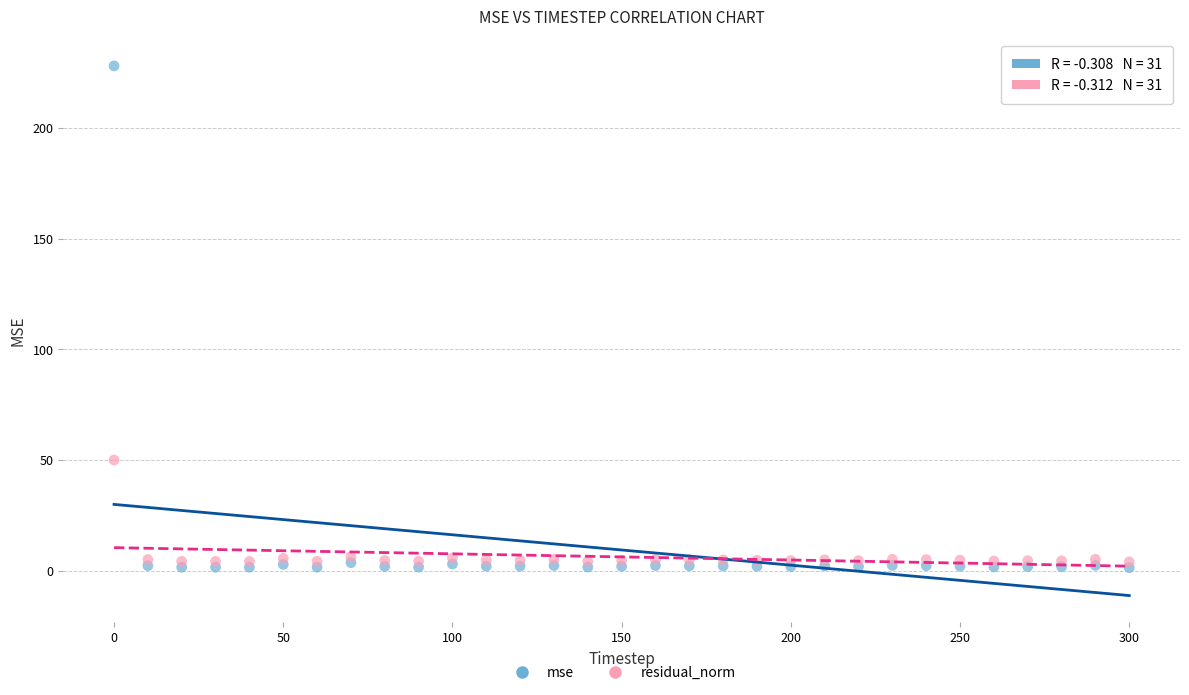

Across all series, what Y value is closest to 114?

50.1